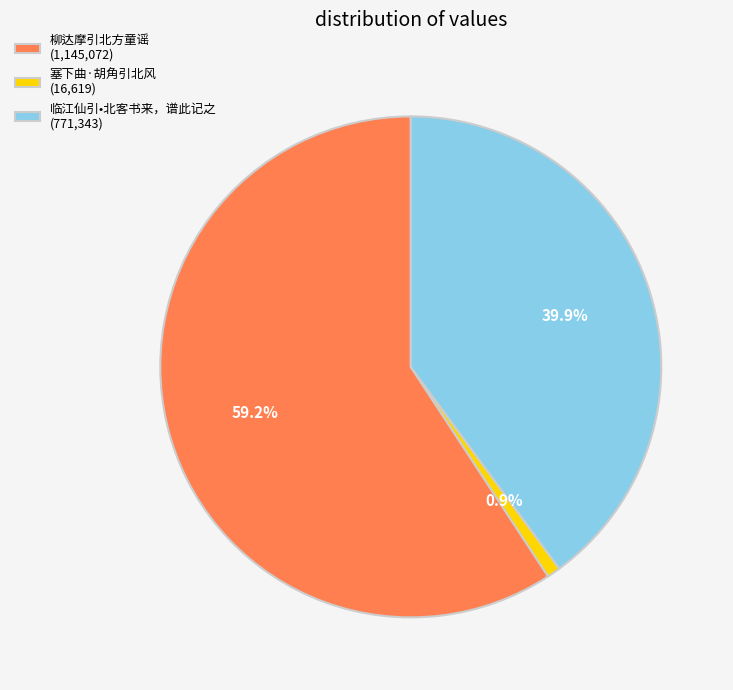

To the nearest percent, what is the difference between the 临江仙引•北客书来，谱此记之 and 塞下曲·胡角引北风 slice percentages?

39%